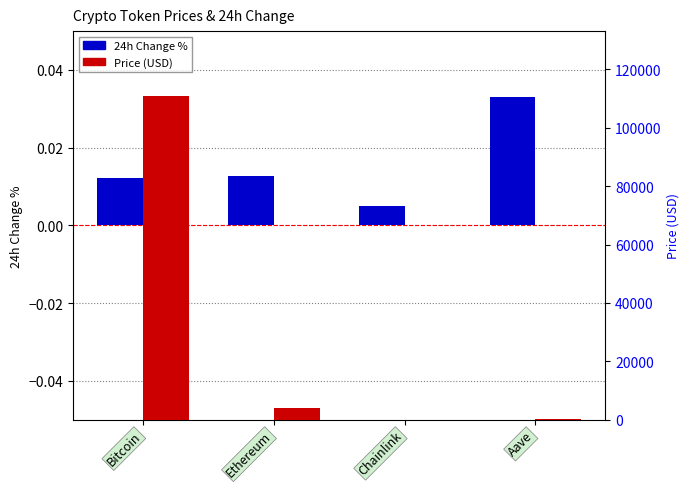

How many groups of bars are there?

4